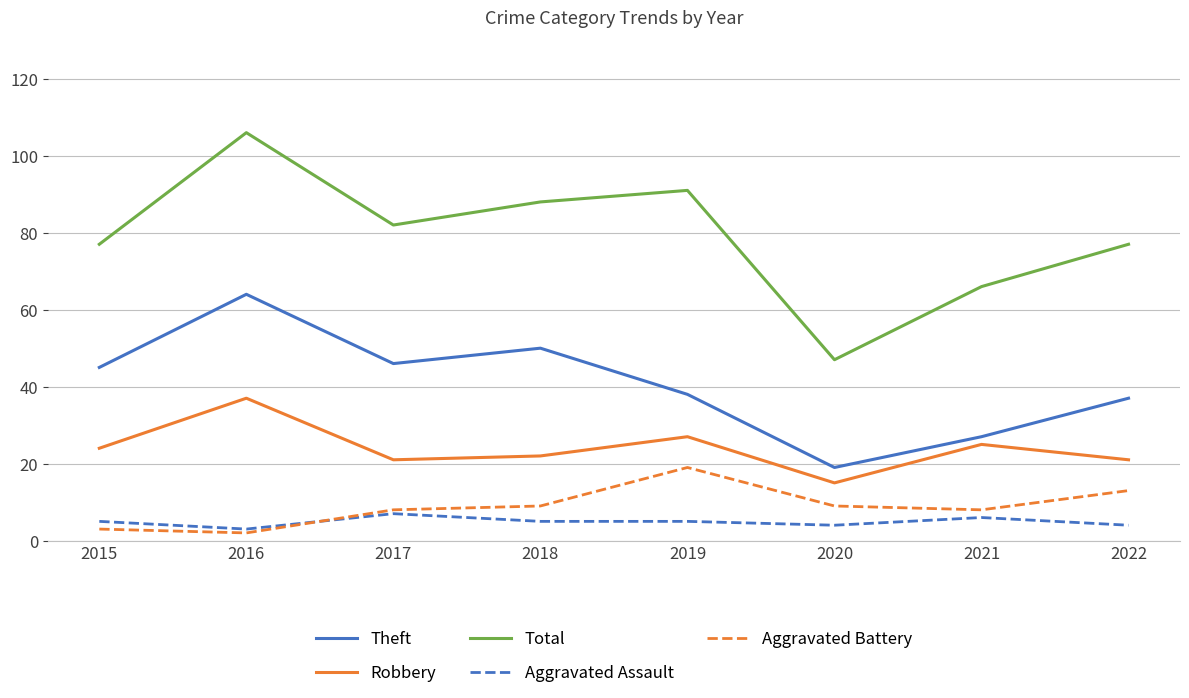

What is the lowest value of the Aggravated Assault series?

3